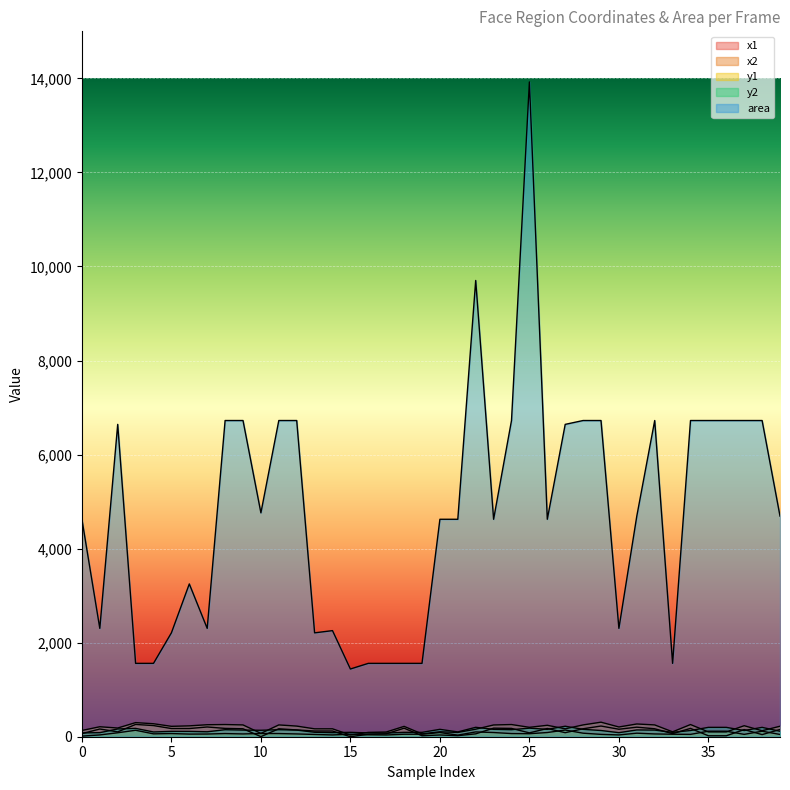

Does the chart display data point markers on the line(s)?

No